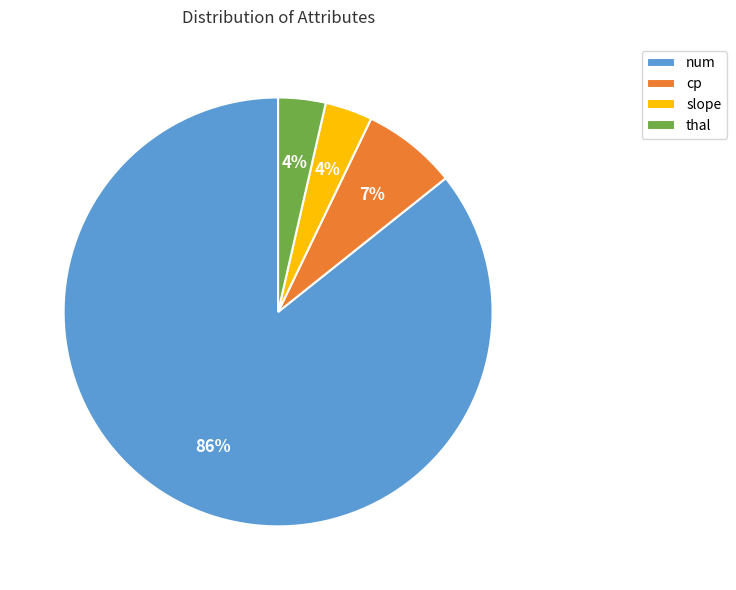

True or false: num accounts for 86% of the total.

True